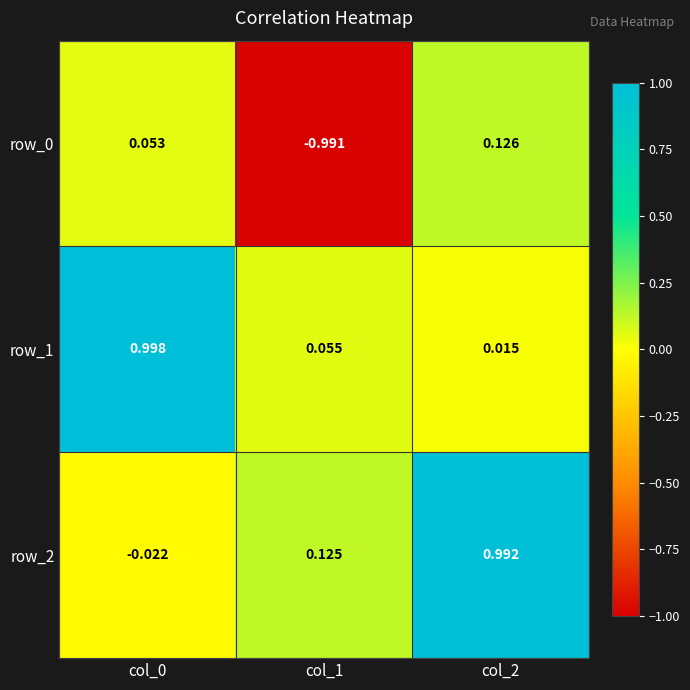

How many series are shown in this chart?

3